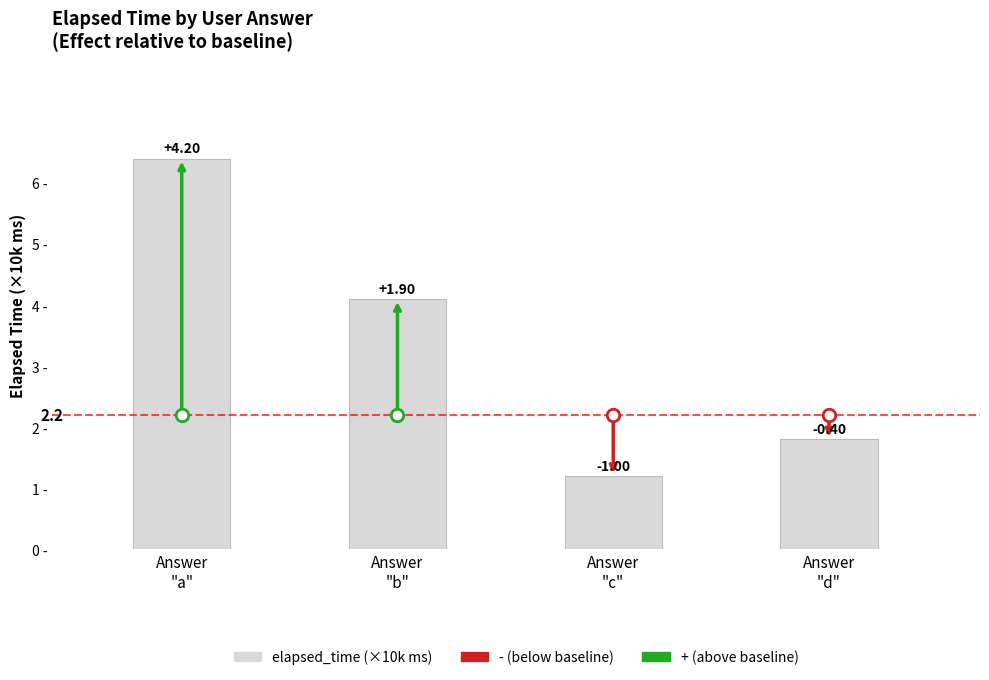

How many bars are there in total?

4